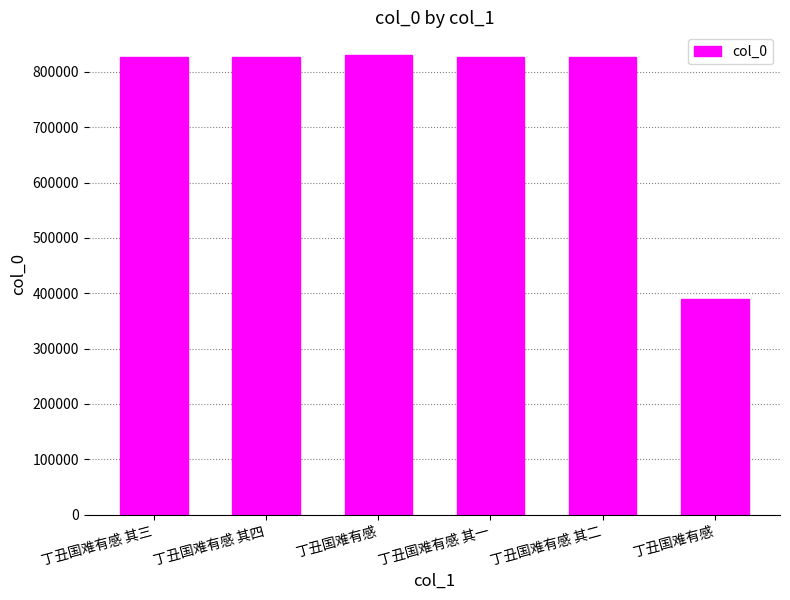

Are the bars horizontal?

No